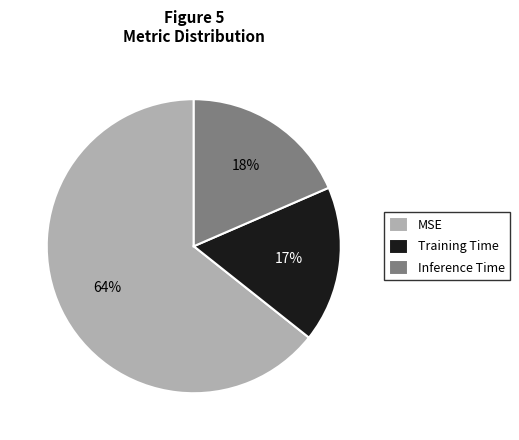

To the nearest percent, what percentage of the pie is Inference Time?

18%